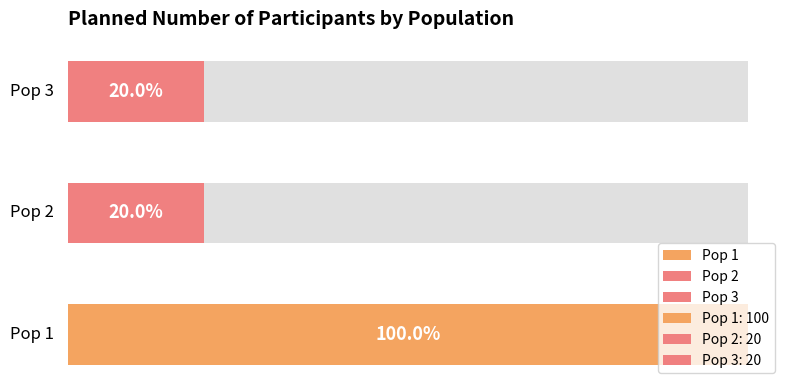

What is the ratio of the value at Pop 1 to the value at Pop 2?

5.0